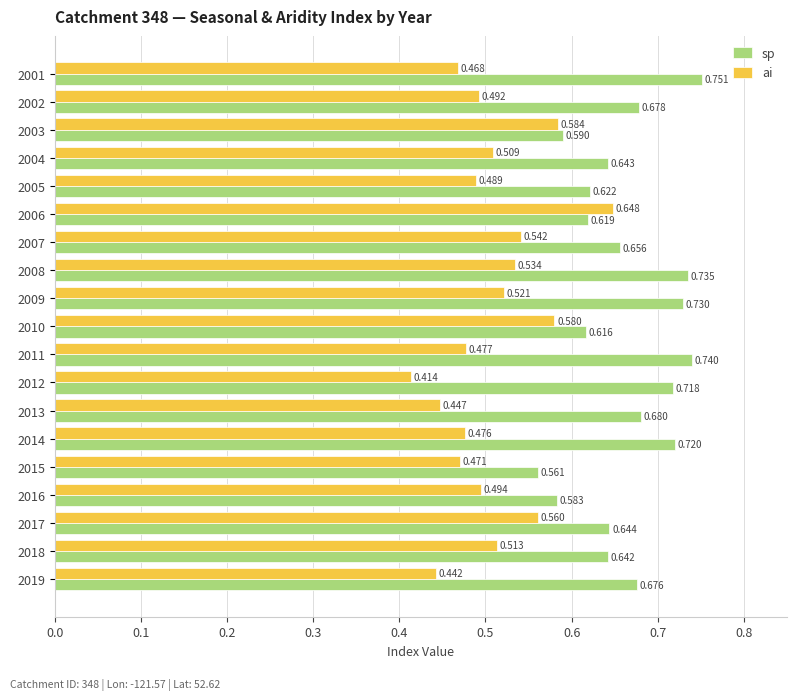

List the series in order of their peak value, highest first.

sp, ai